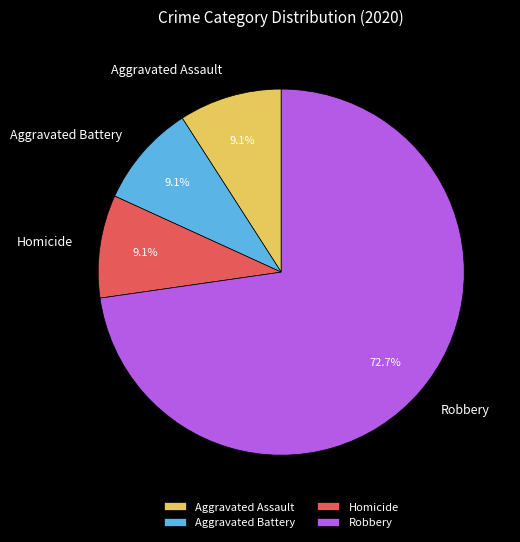

Which slice is the largest?

Robbery